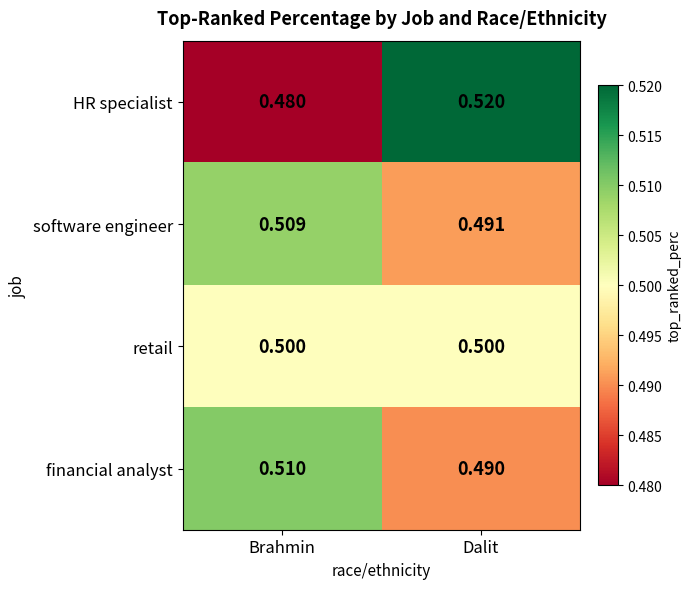

List the series in order of their peak value, lowest first.

retail, software engineer, financial analyst, HR specialist